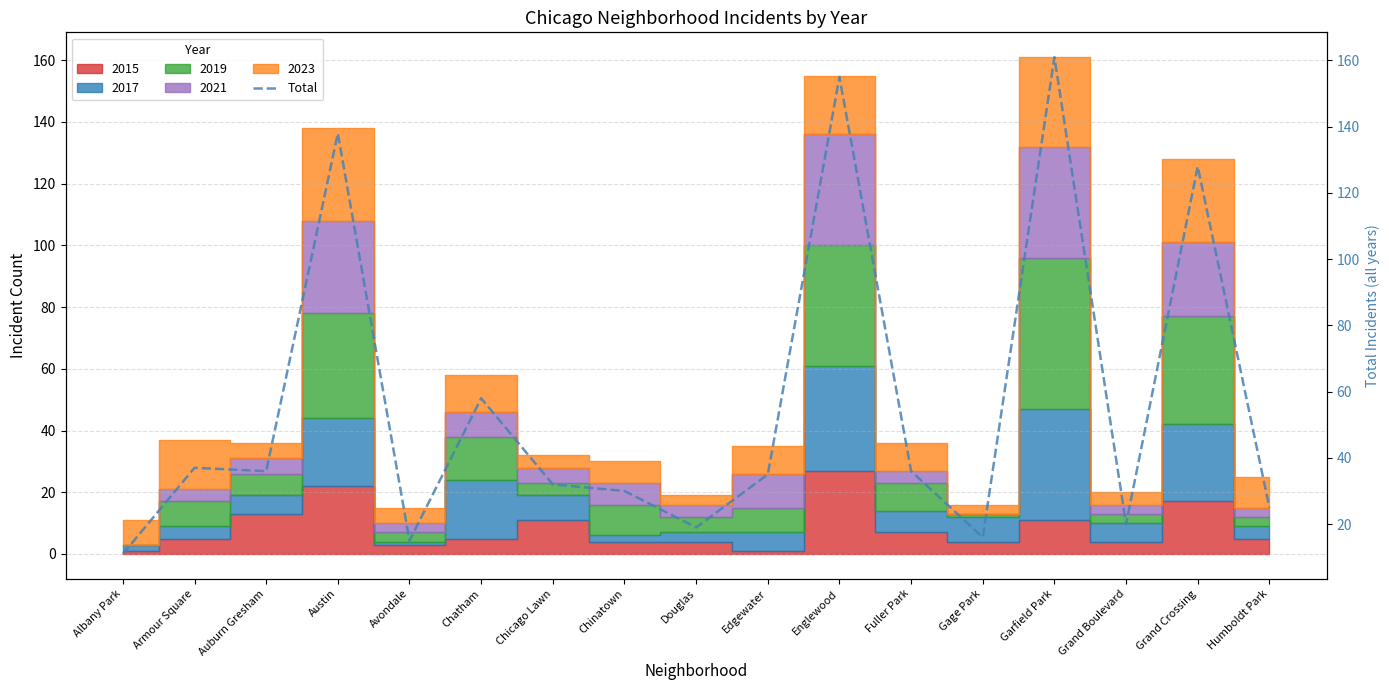

What is the difference between the maximum and second lowest values?

146